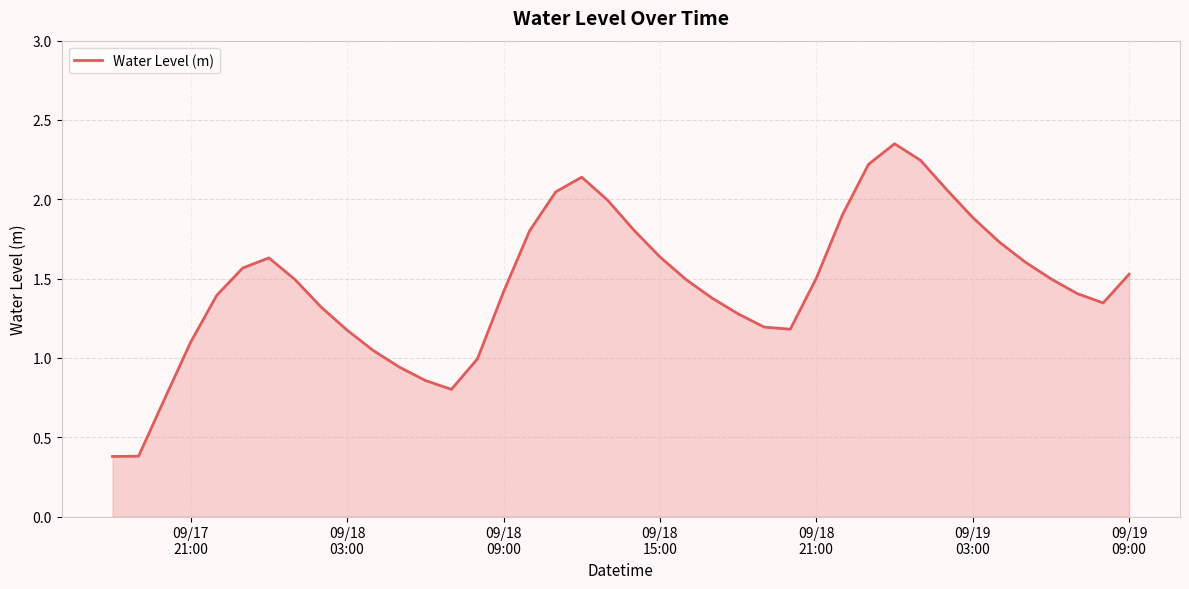

Count the number of categories in the chart.

40